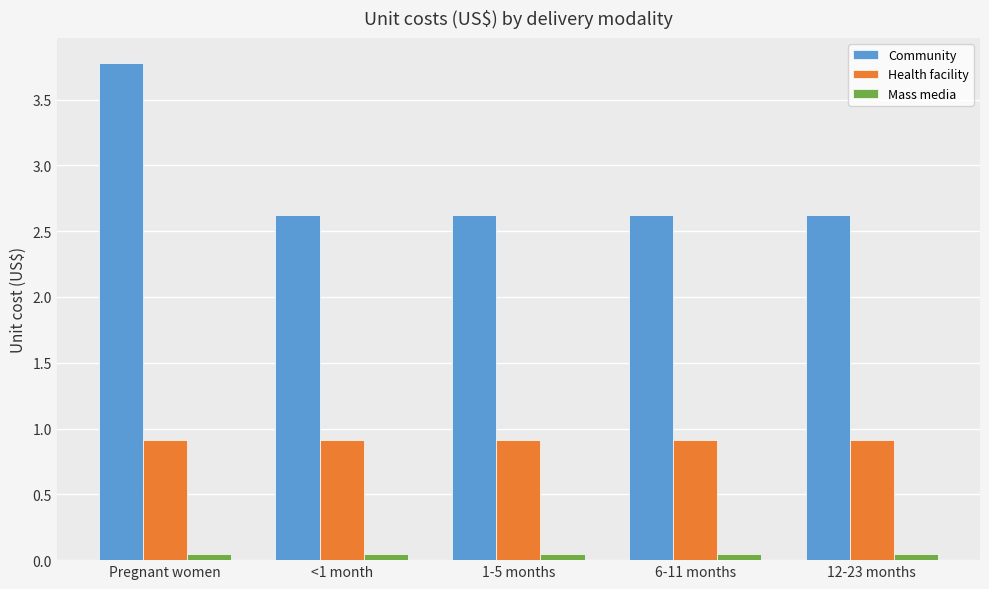

The value of Health facility at 6-11 months is 0.9. True or false?

True